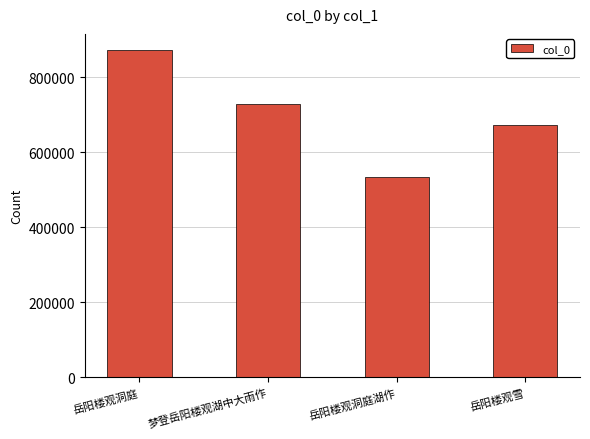

List the labels in order of value, smallest first.

岳阳楼观洞庭湖作, 岳阳楼观雪, 梦登岳阳楼观湖中大雨作, 岳阳楼观洞庭